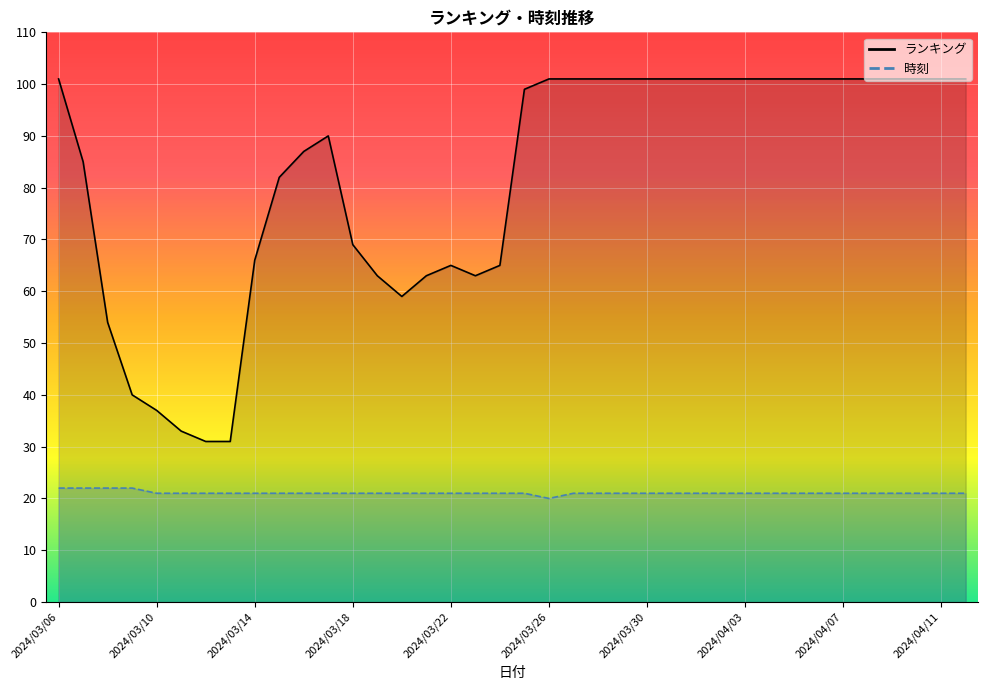

What is the sum of the ランキング values at 2024/03/25 and 2024/03/29?

200